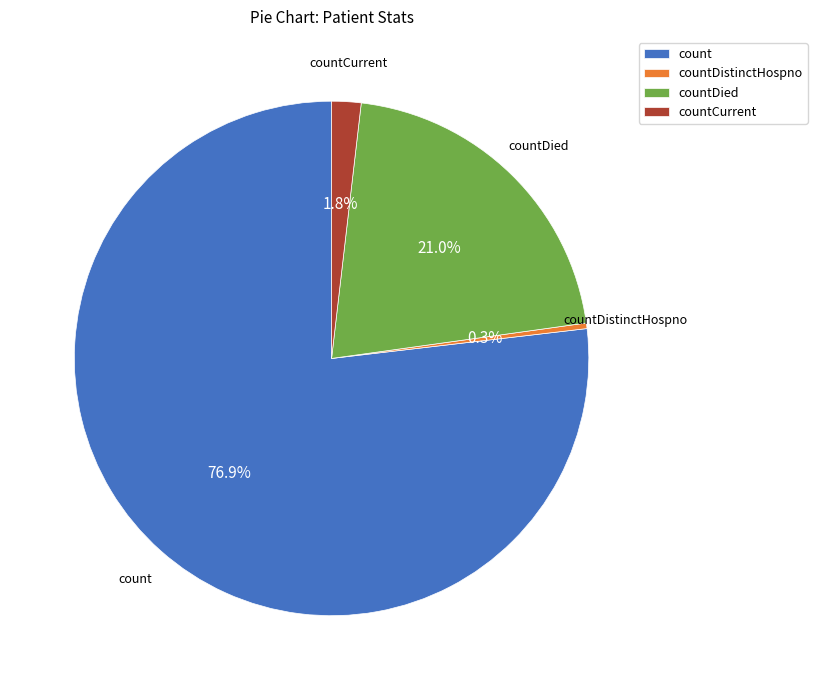

How many segments does this pie chart have?

4